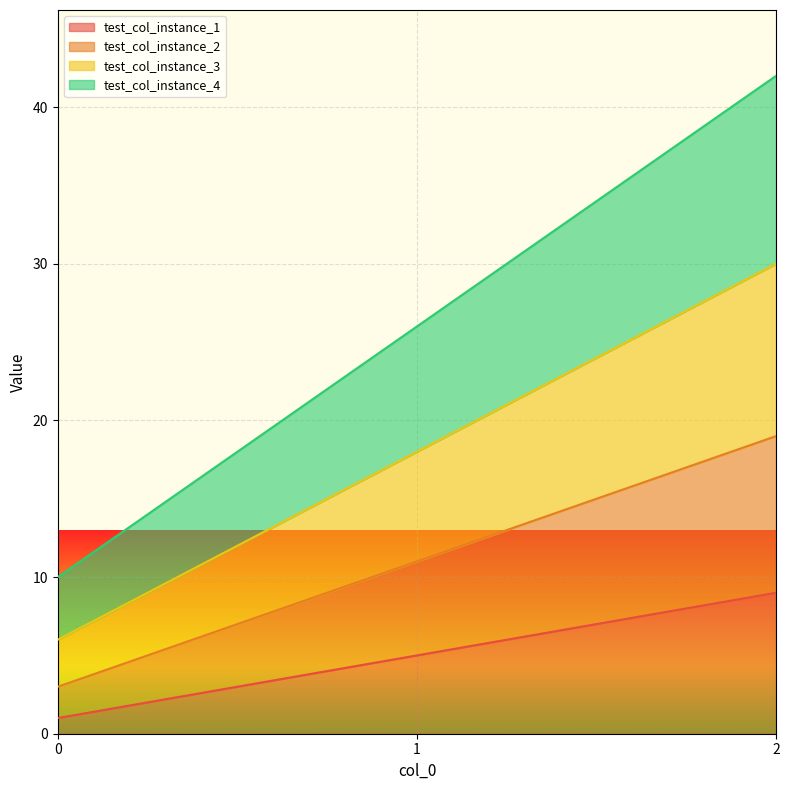

Reading left to right, transcribe all the data shown in this chart.

test_col_instance_1: 1	5	9
test_col_instance_2: 3	11	19
test_col_instance_3: 6	18	30
test_col_instance_4: 10	26	42